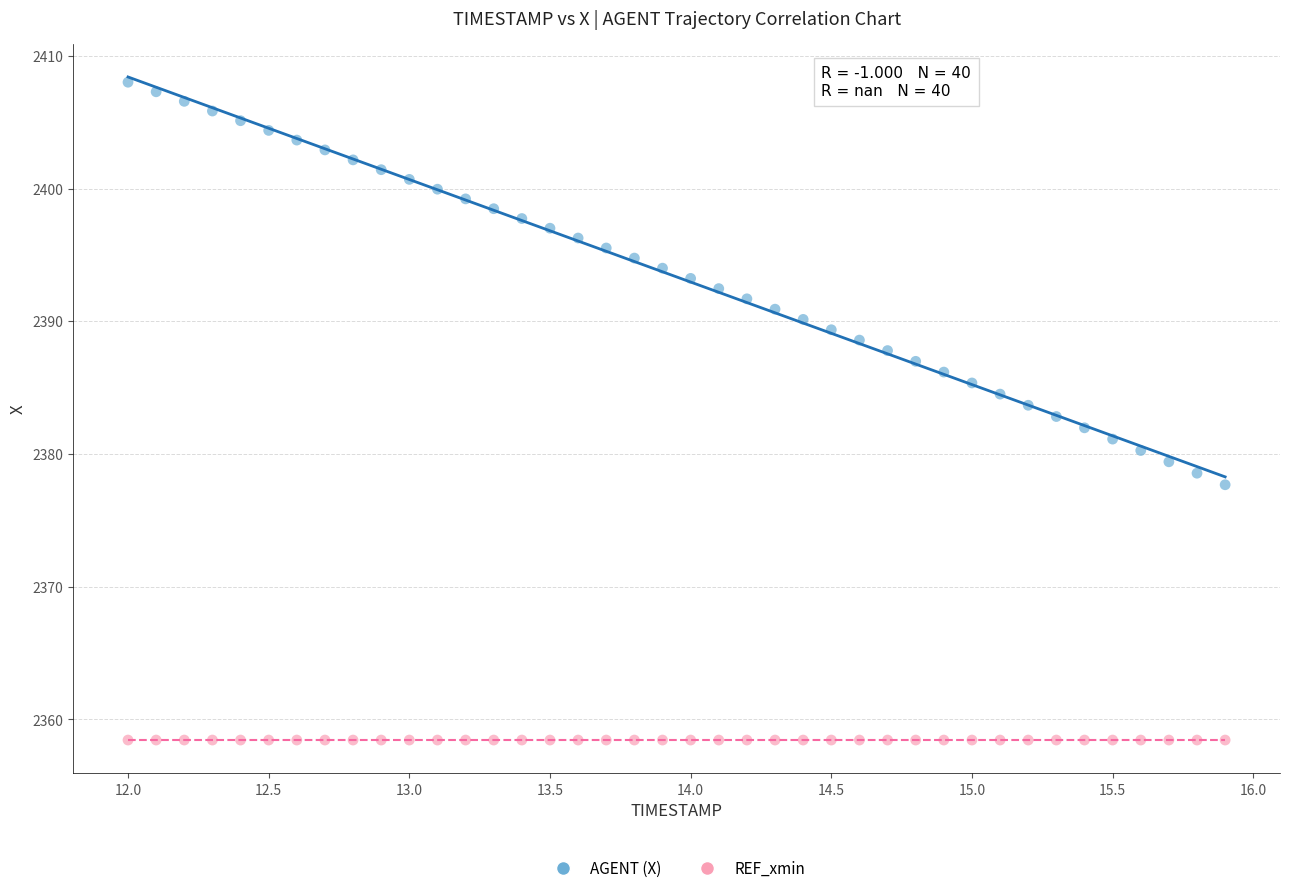

What are all the series names shown in the legend?

AGENT (X), REF_xmin